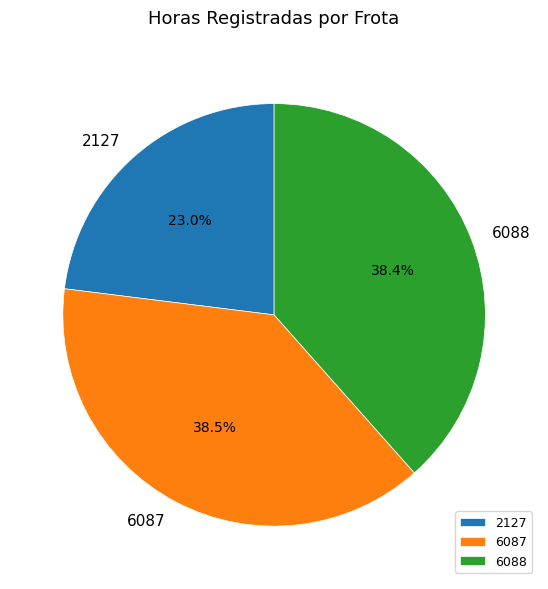

Do 2127 and 6088 together represent more than half of the pie?

Yes